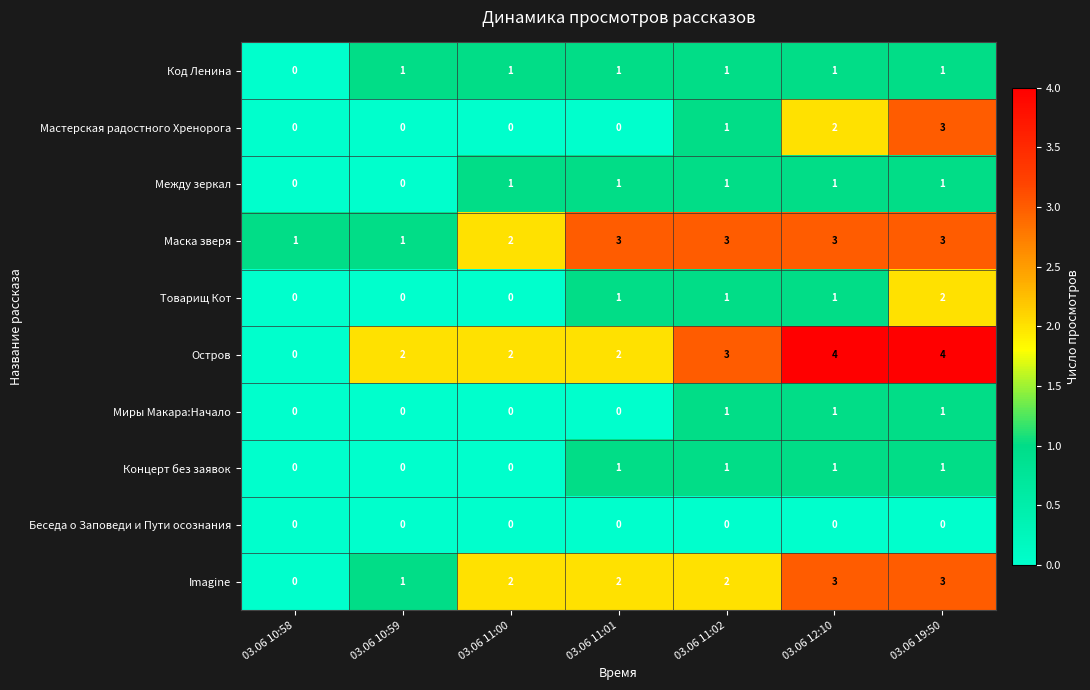

Count the Код Ленина values in the range 1 to 2.

6